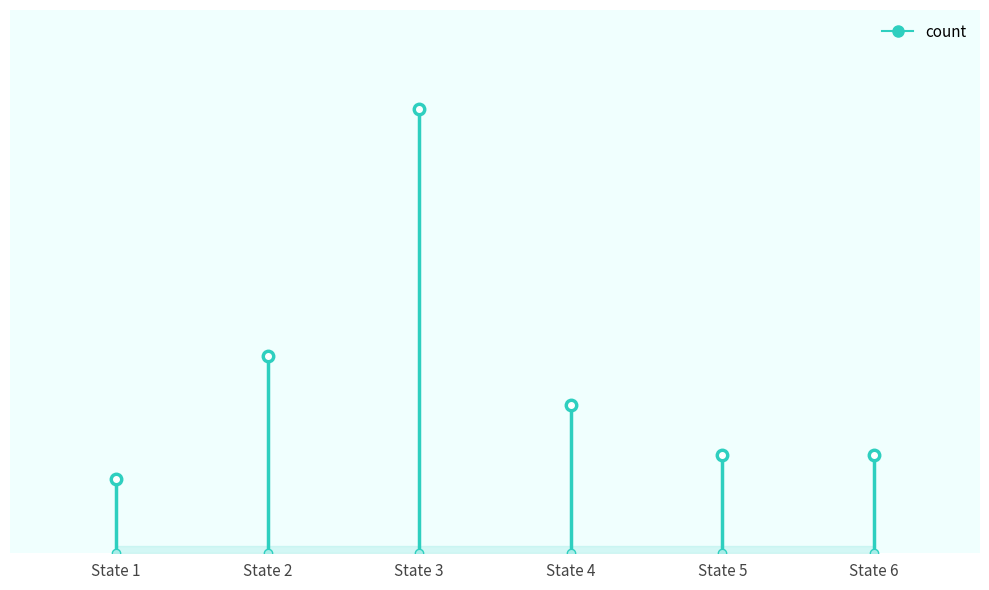

What is the maximum value shown in the chart?

3